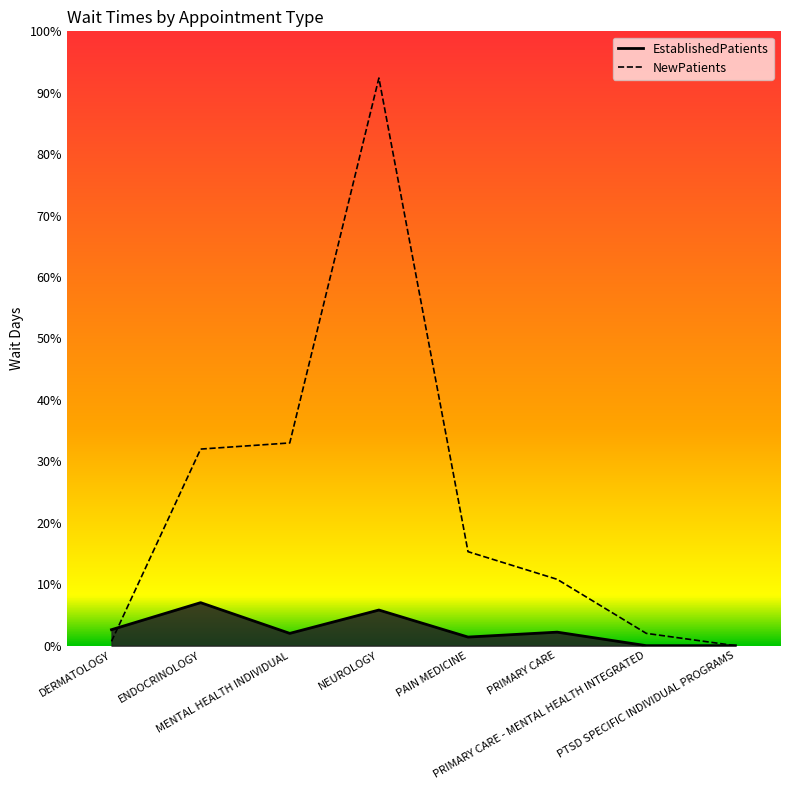

At which category is the sum across all series the highest?

NEUROLOGY